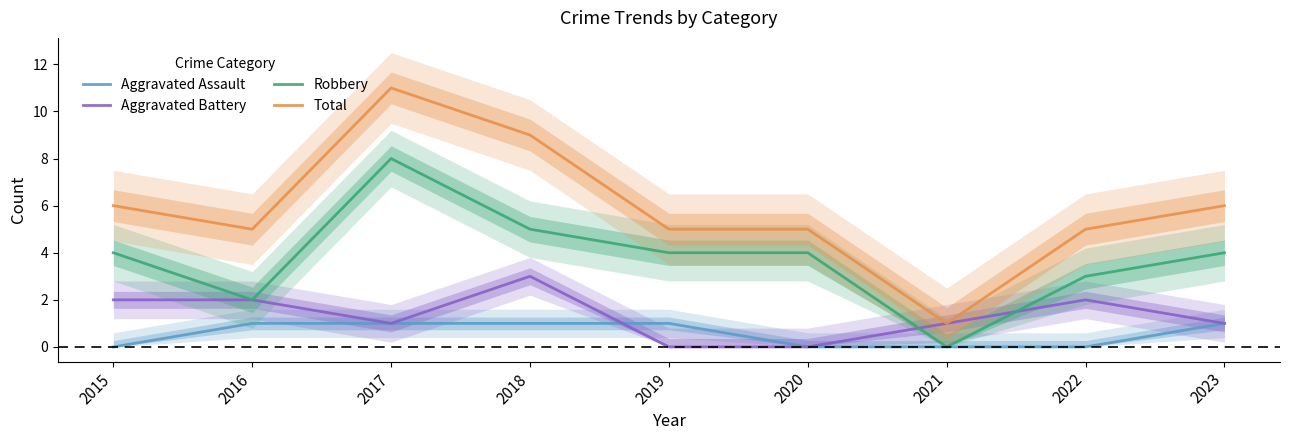

What is the greatest value displayed?

11